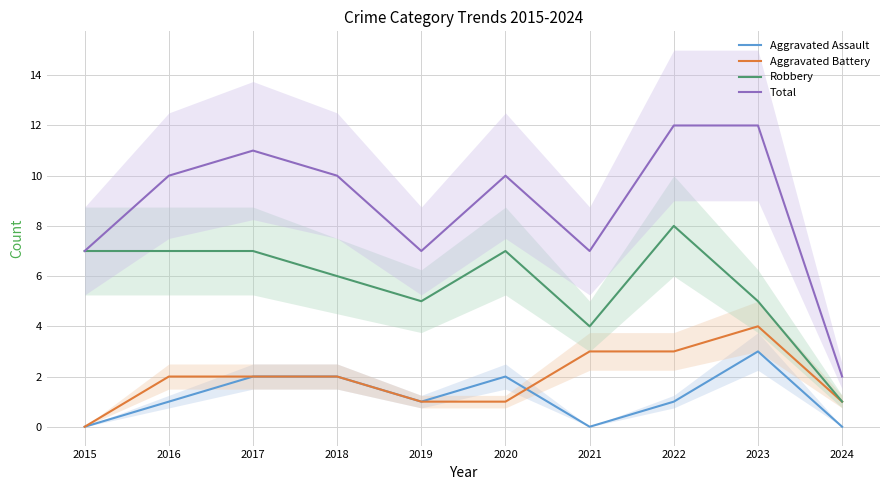

What is the minimum value for Robbery?

1